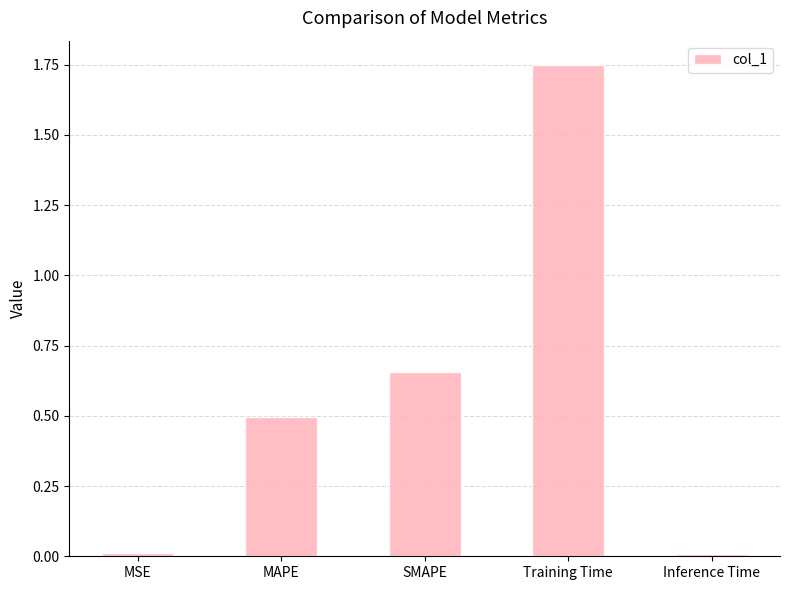

The value at Training Time is 0.5. True or false?

False